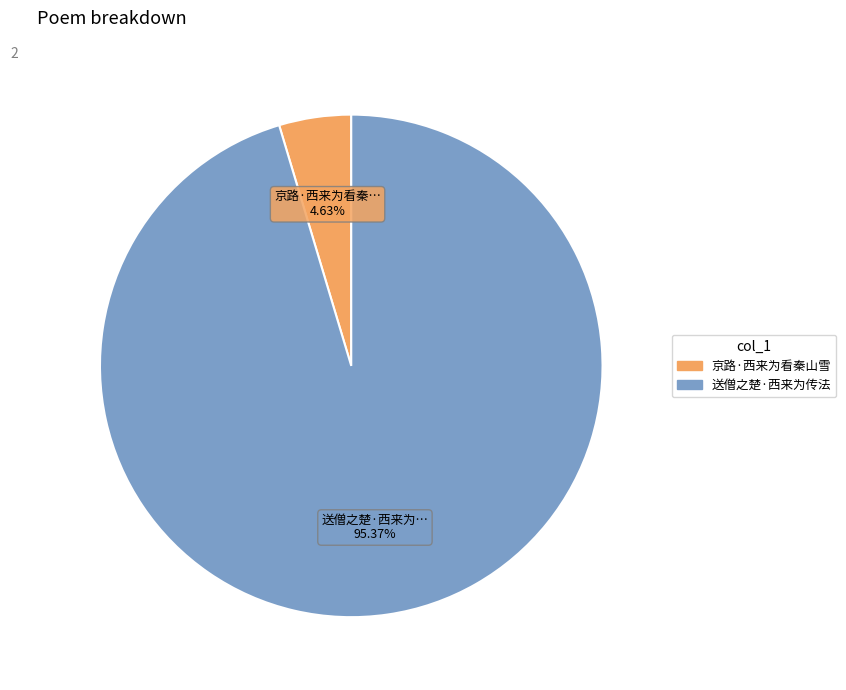

Which slice represents more than half of the pie?

送僧之楚·西来为传法